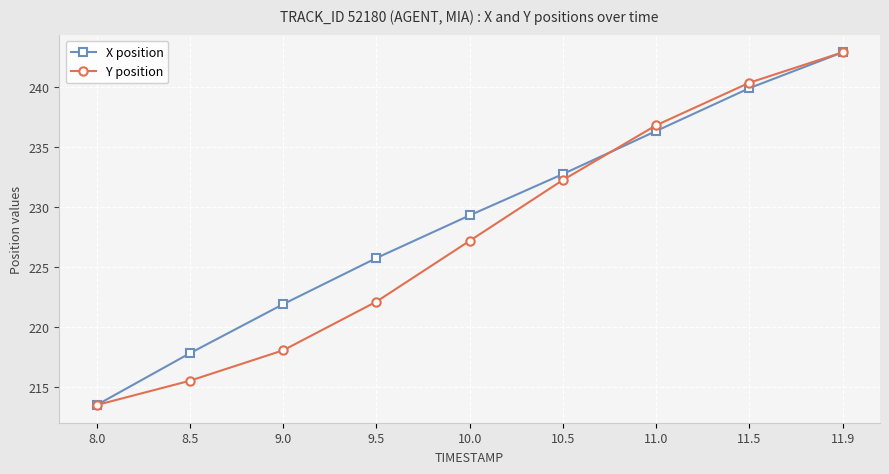

Rank the categories by Y position value from highest to lowest.

11.9, 11.5, 11.0, 10.5, 10.0, 9.5, 9.0, 8.5, 8.0